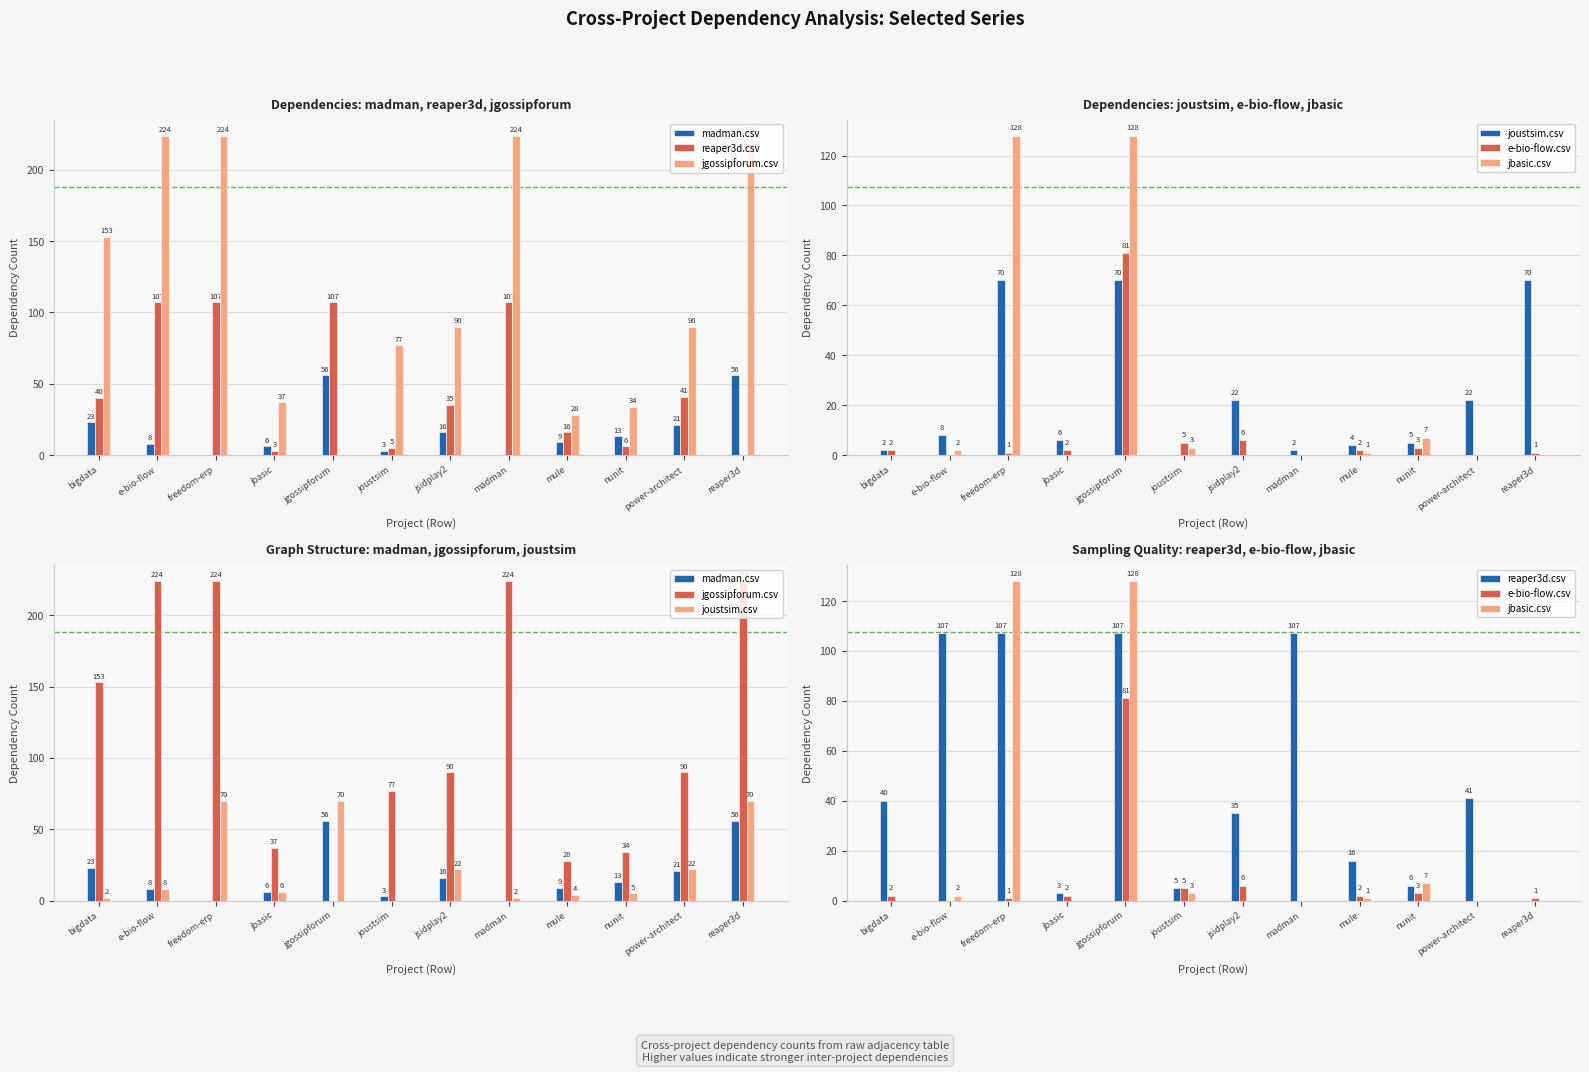

Is the value of jbasic.csv at mule greater than the value of e-bio-flow.csv at reaper3d?

No